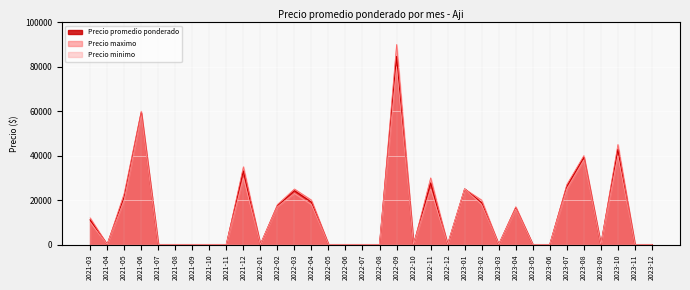

List the series in order of their peak value, highest first.

Precio maximo, Precio promedio ponderado, Precio minimo